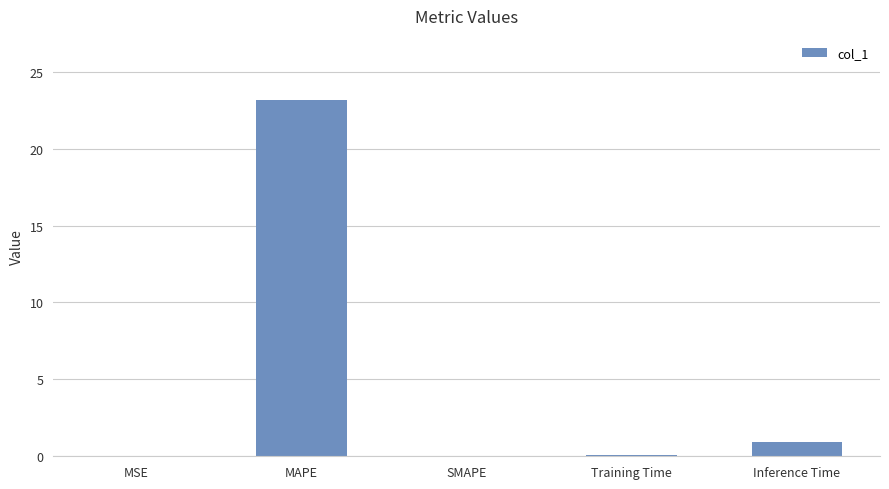

How many distinct data groups are displayed?

1